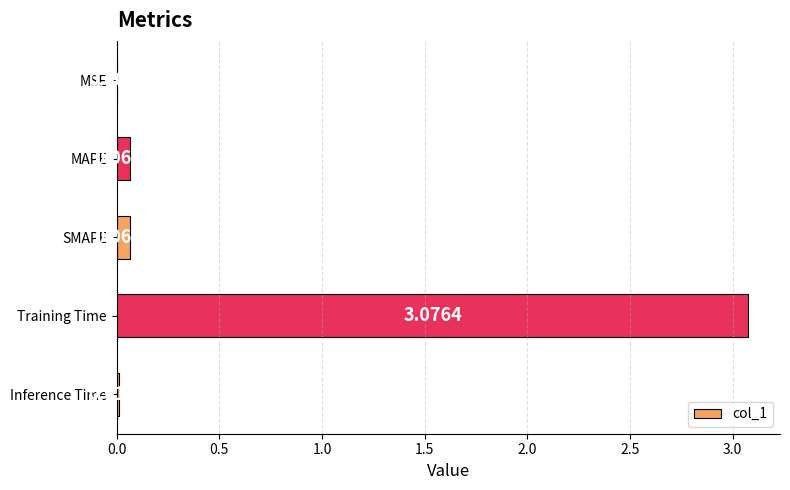

Count the number of categories in the chart.

5